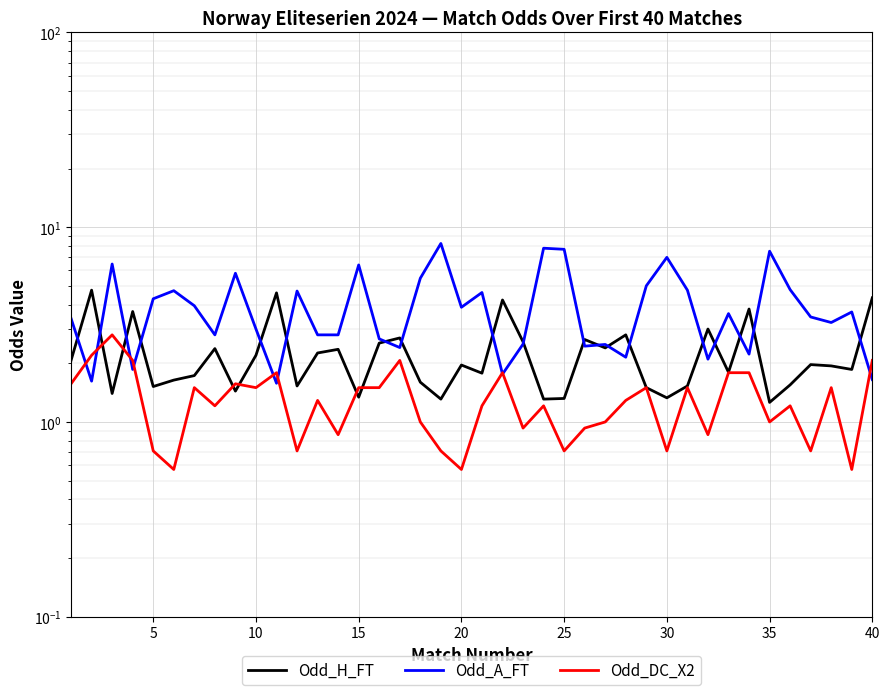

How many lines are shown in the chart?

3